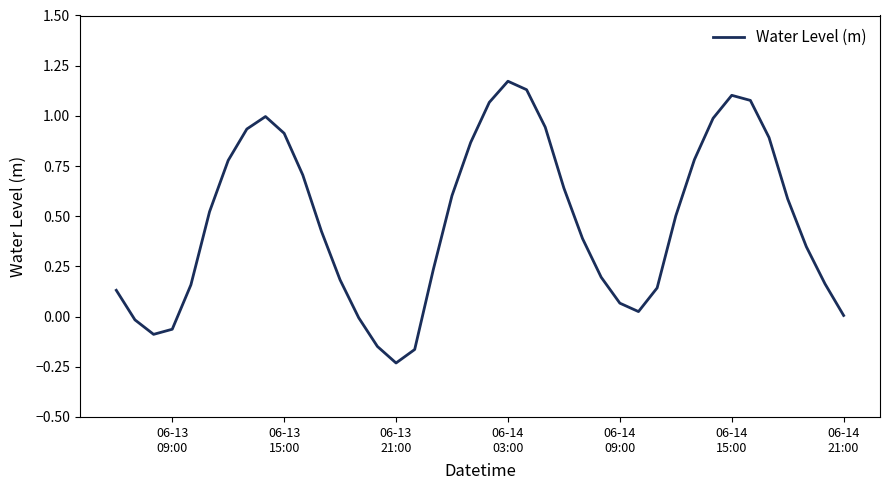

What is the difference between the maximum and minimum values?

1.4